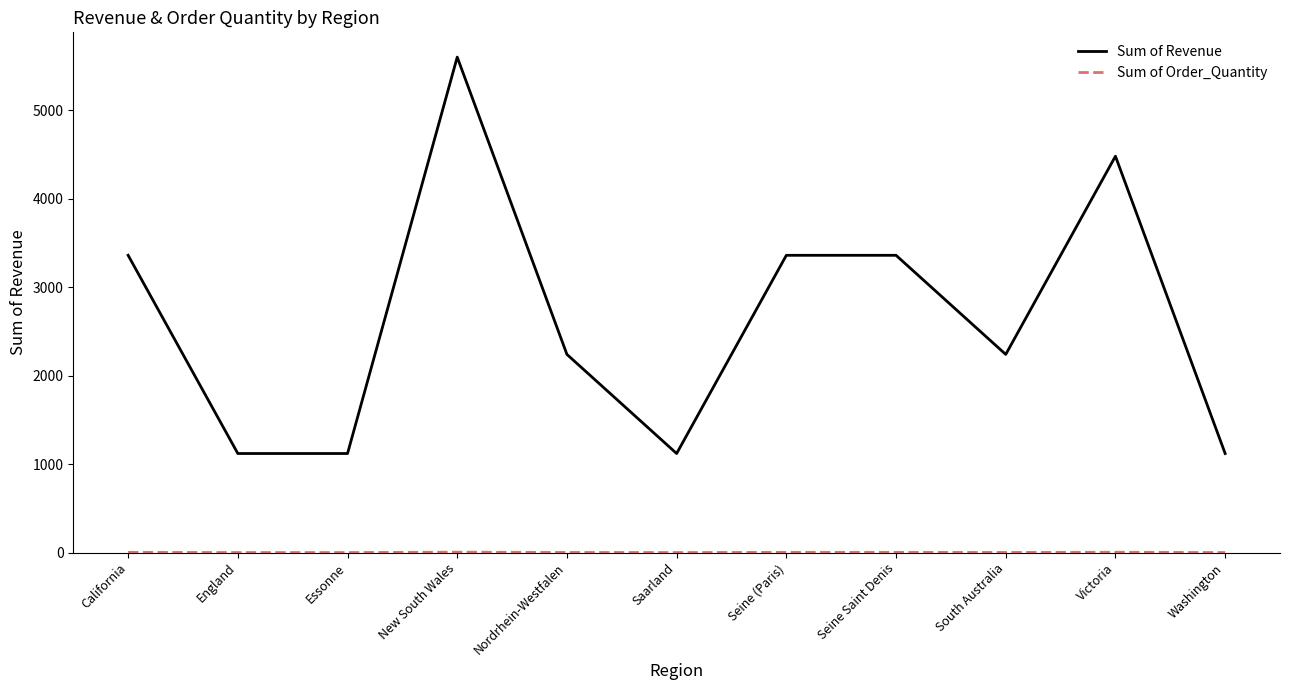

Where does the Sum of Revenue series first go above 2240?

California